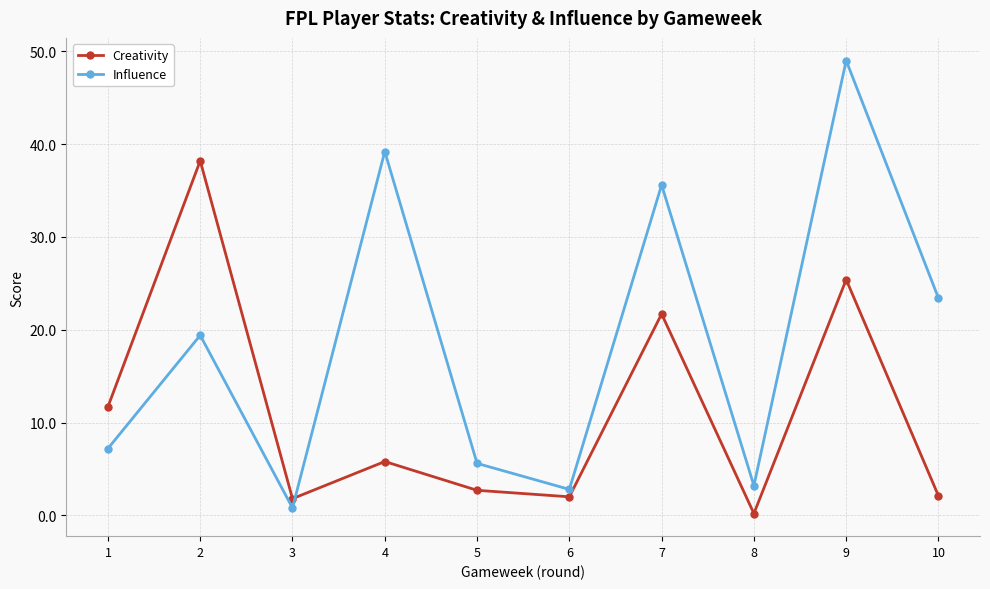

List the series in order of their peak value, highest first.

Influence, Creativity